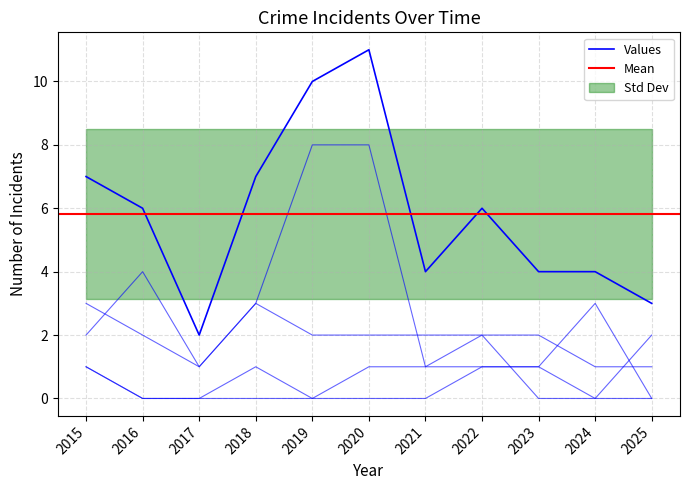

How many data points does each series have?

11